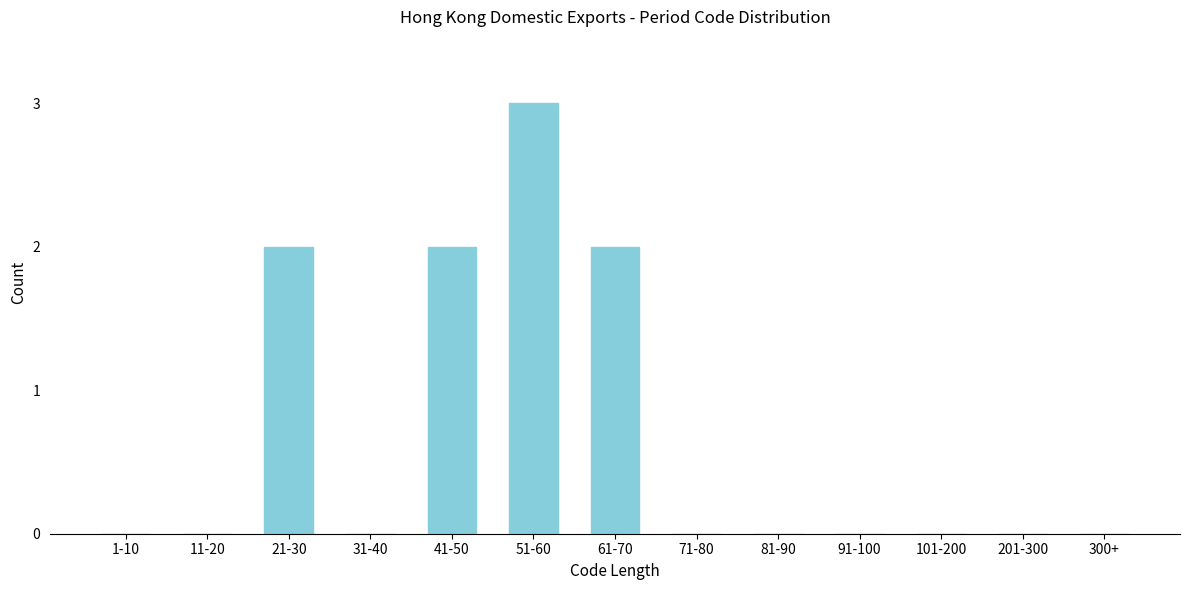

Reading left to right, list all the values displayed in this chart.

1-10=0	11-20=0	21-30=2	31-40=0	41-50=2	51-60=3	61-70=2	71-80=0	81-90=0	91-100=0	101-200=0	201-300=0	300+=0